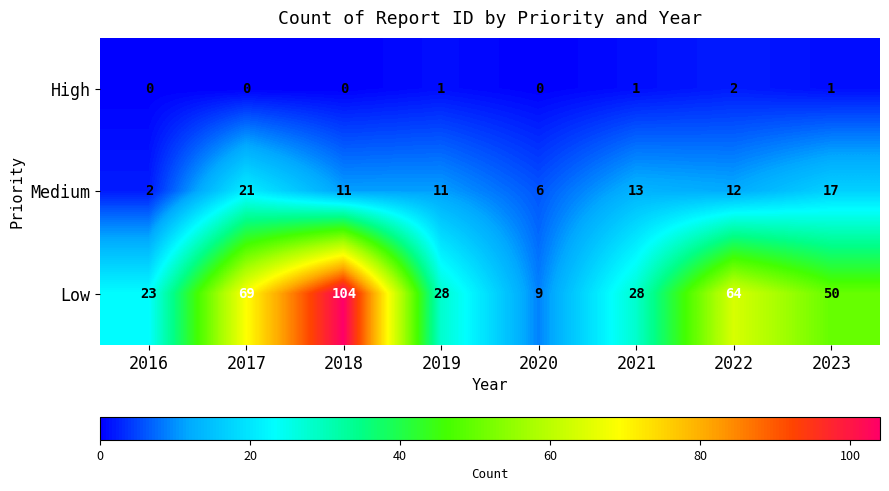

How many distinct data groups are displayed?

3